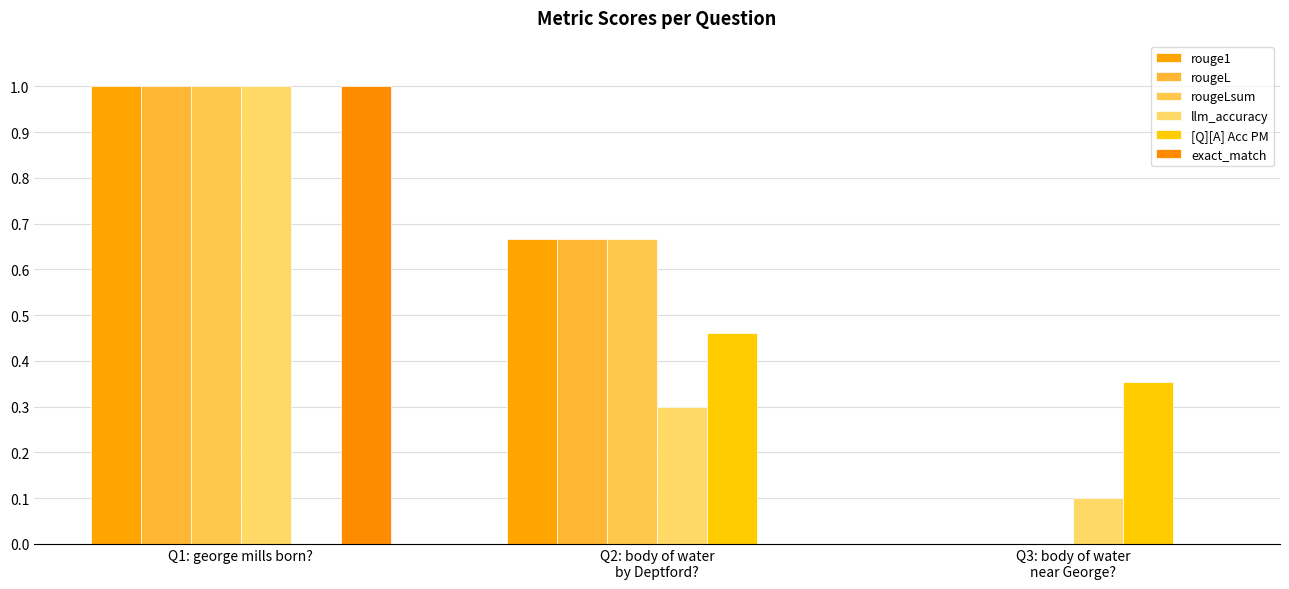

The llm_accuracy series shows 0.1 at Q3: body of water
near George?. True or false?

True